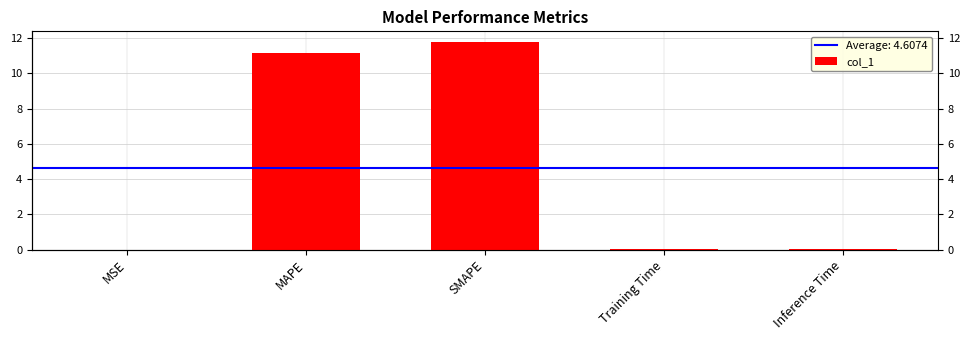

What is the label of the 2nd bar from the left?

MAPE